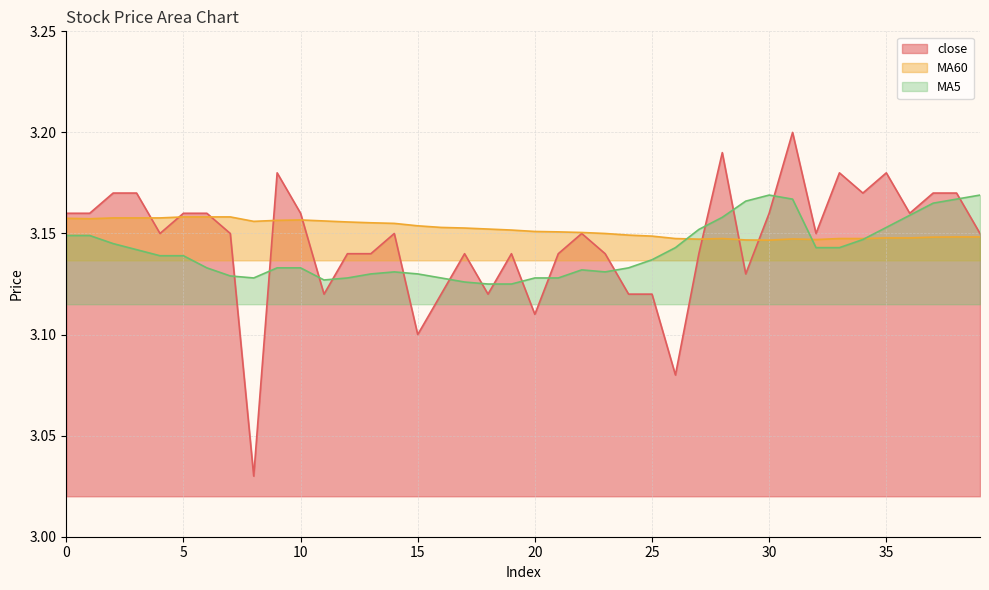

How many times do MA60 and MA5 cross each other?

3